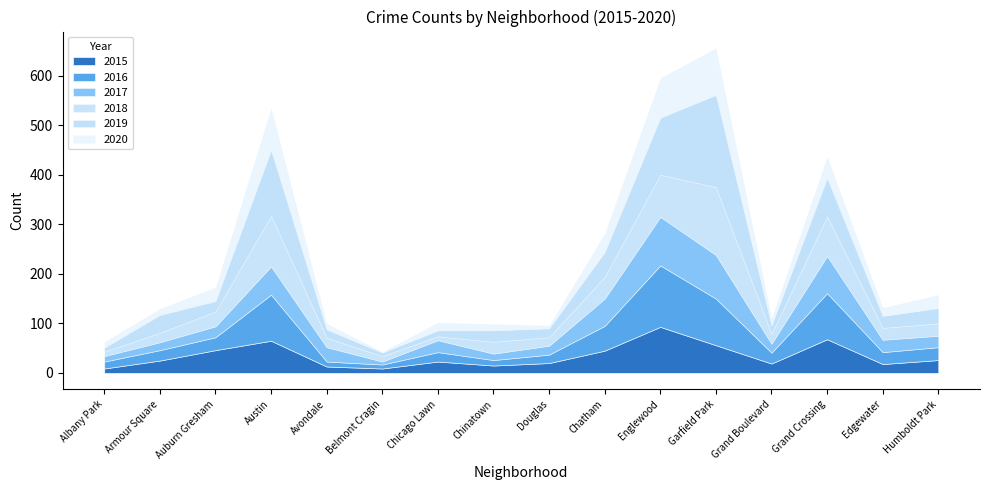

True or false: 2016 and 2015 intersect in this chart.

True